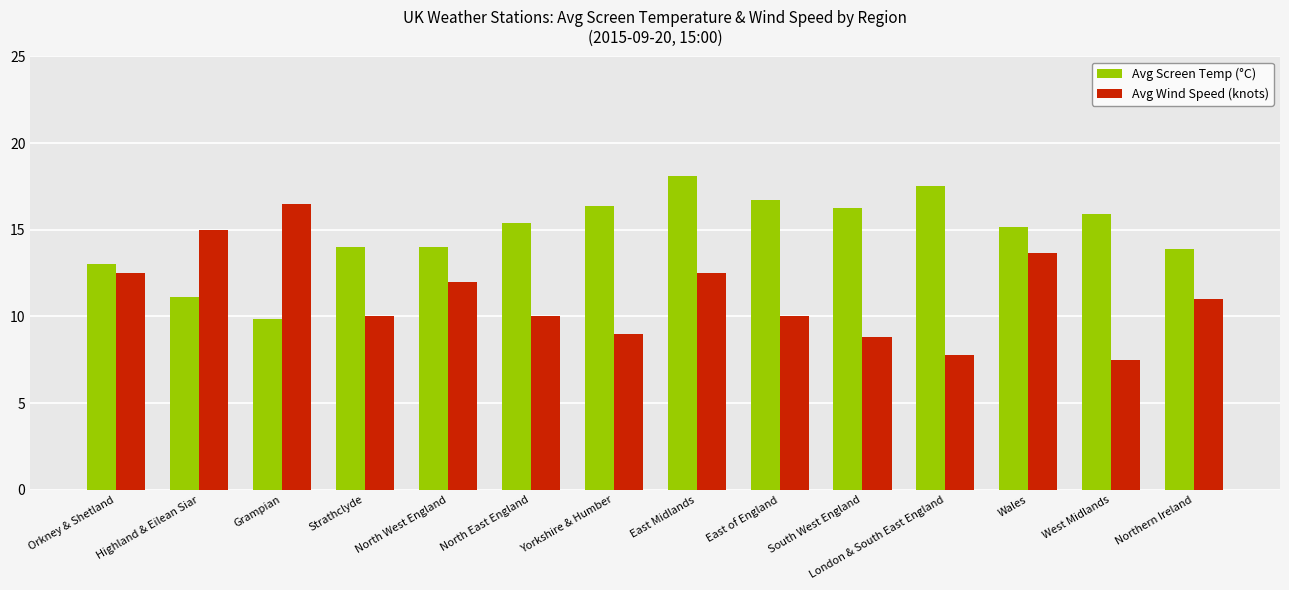

How many bars are there in total?

28